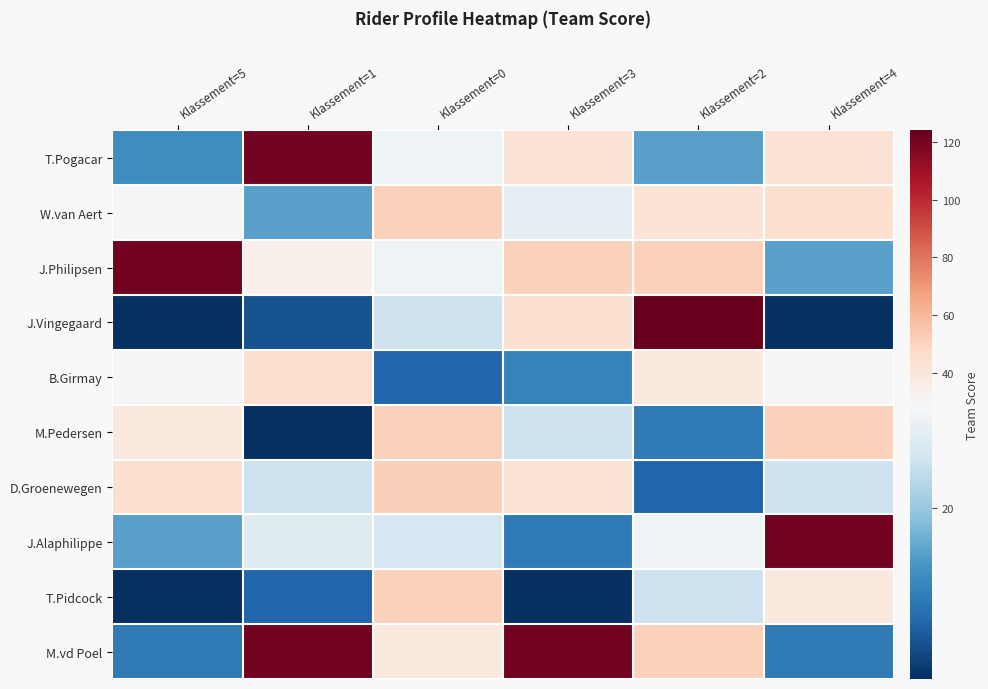

Which series has the largest total across all categories?

M.vd Poel